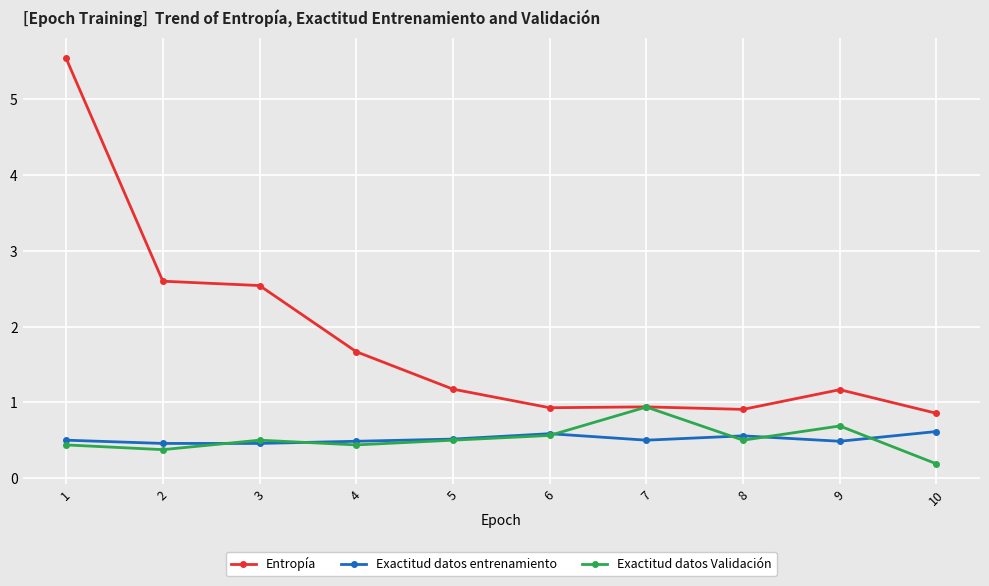

How many data points in Entropía are above 1?

6